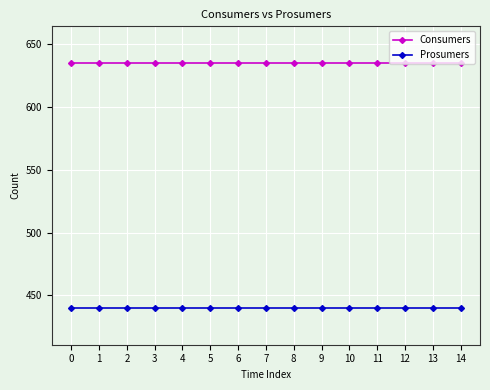

True or false: Consumers and Prosumers cross at least once.

False